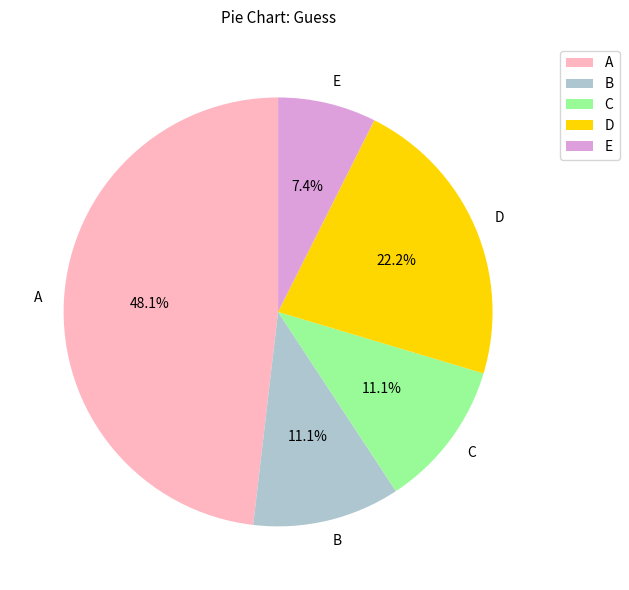

True or false: E accounts for 15% of the total.

False